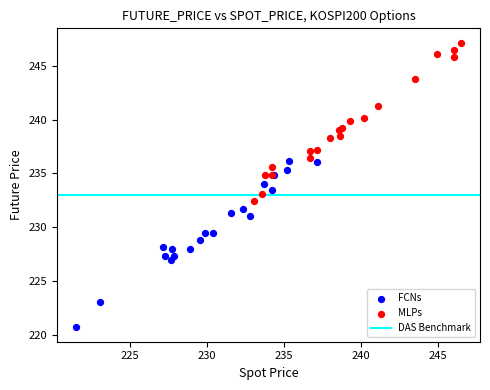

Which series contains the lowest Y value?

FCNs